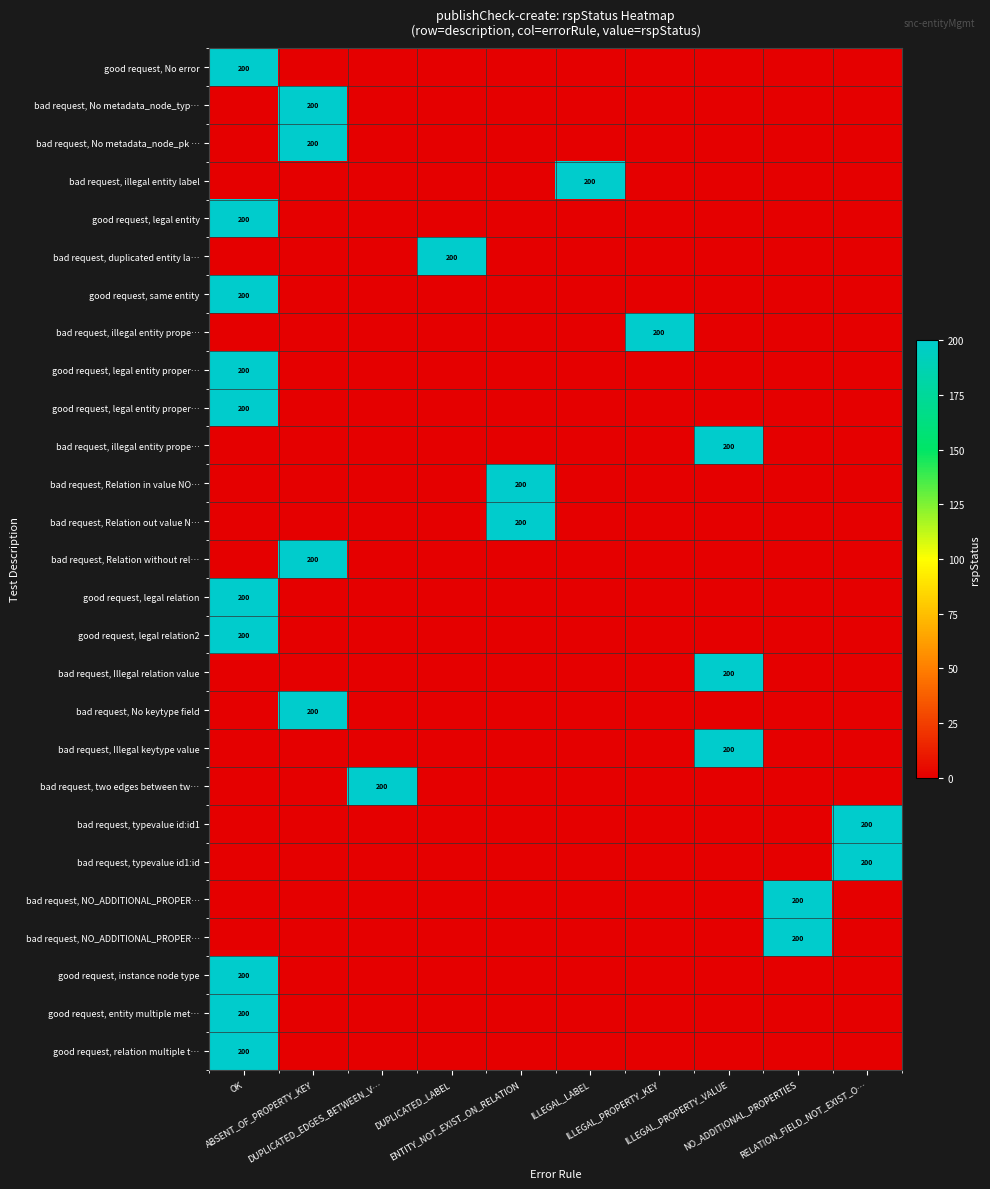

Count the number of categories in the chart.

10